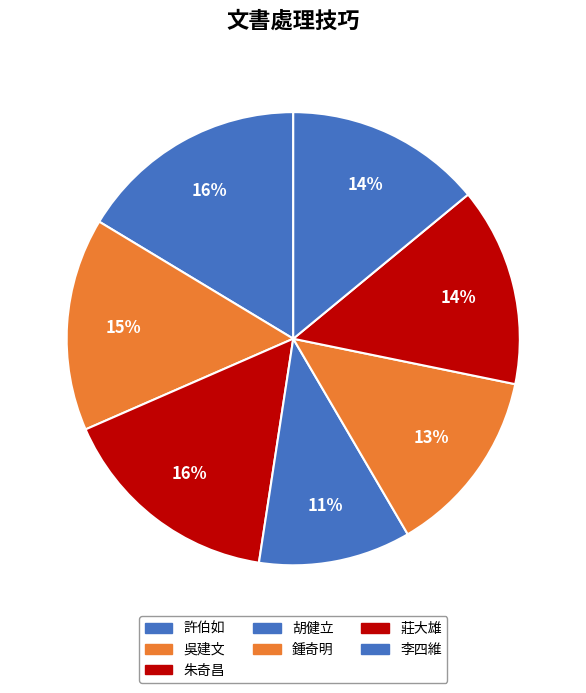

How many segments does this pie chart have?

7